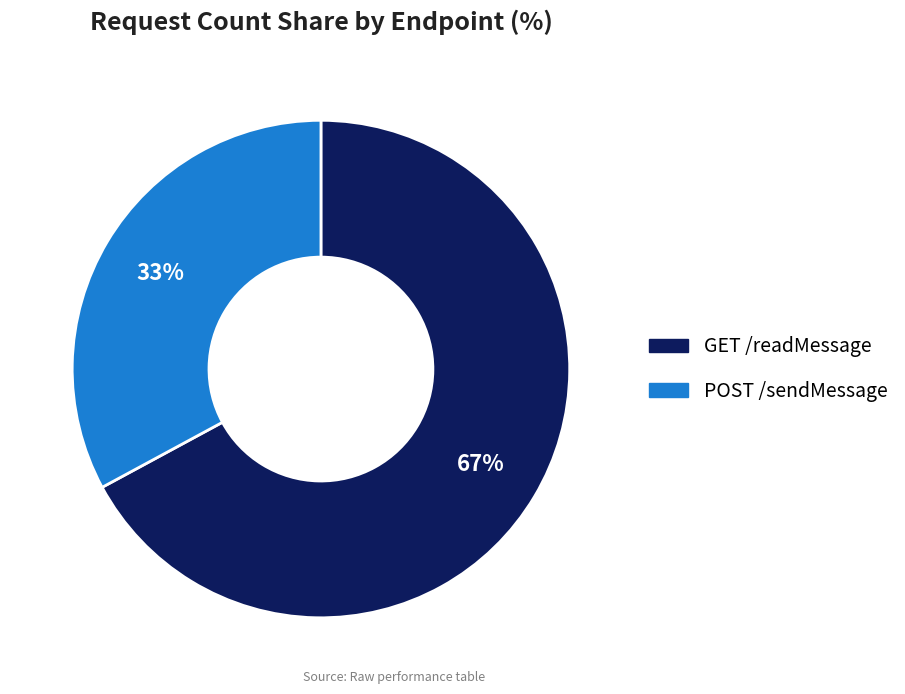

Approximately how many times larger is the value at GET /readMessage compared to POST /sendMessage?

2.0